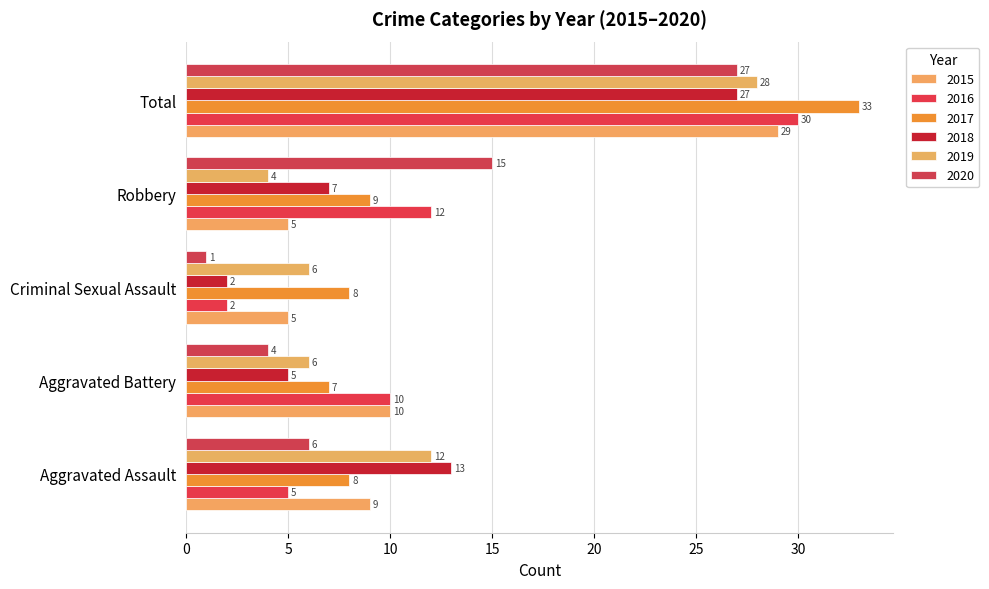

How many distinct data groups are displayed?

6